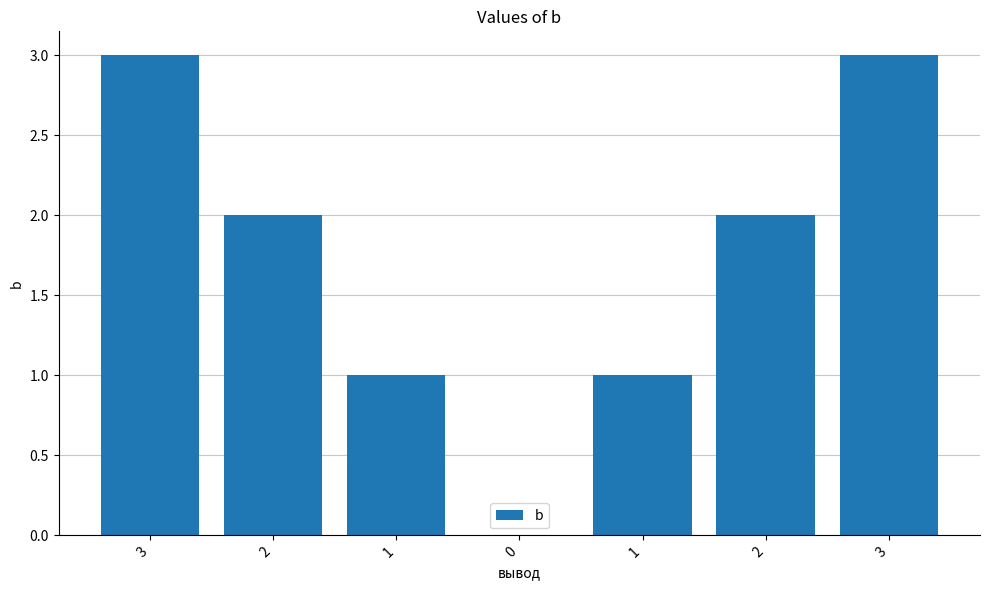

Approximately how many times larger is the value at 3 compared to 2?

1.5